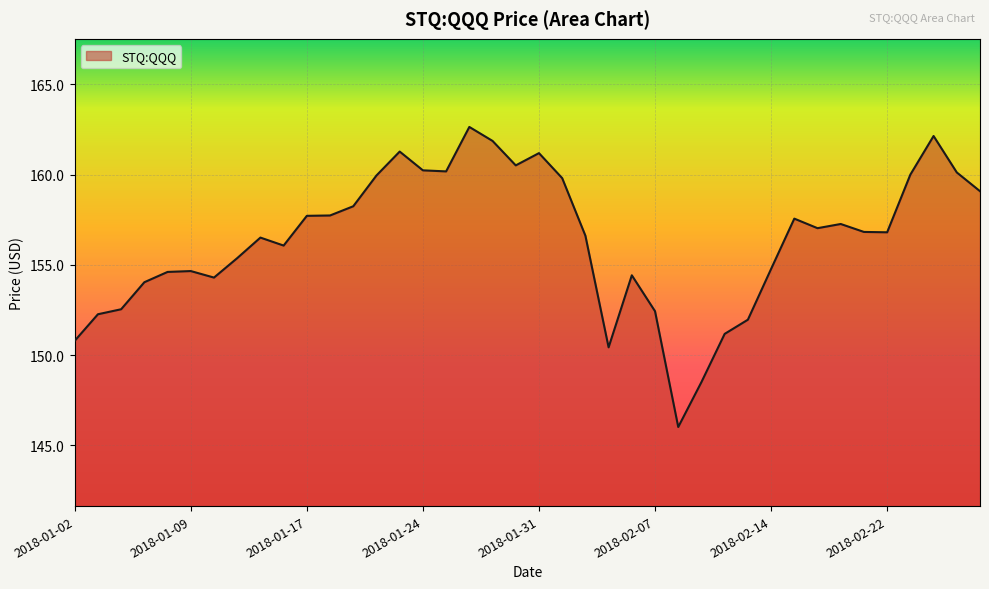

What is the difference between the maximum and minimum values?

16.6